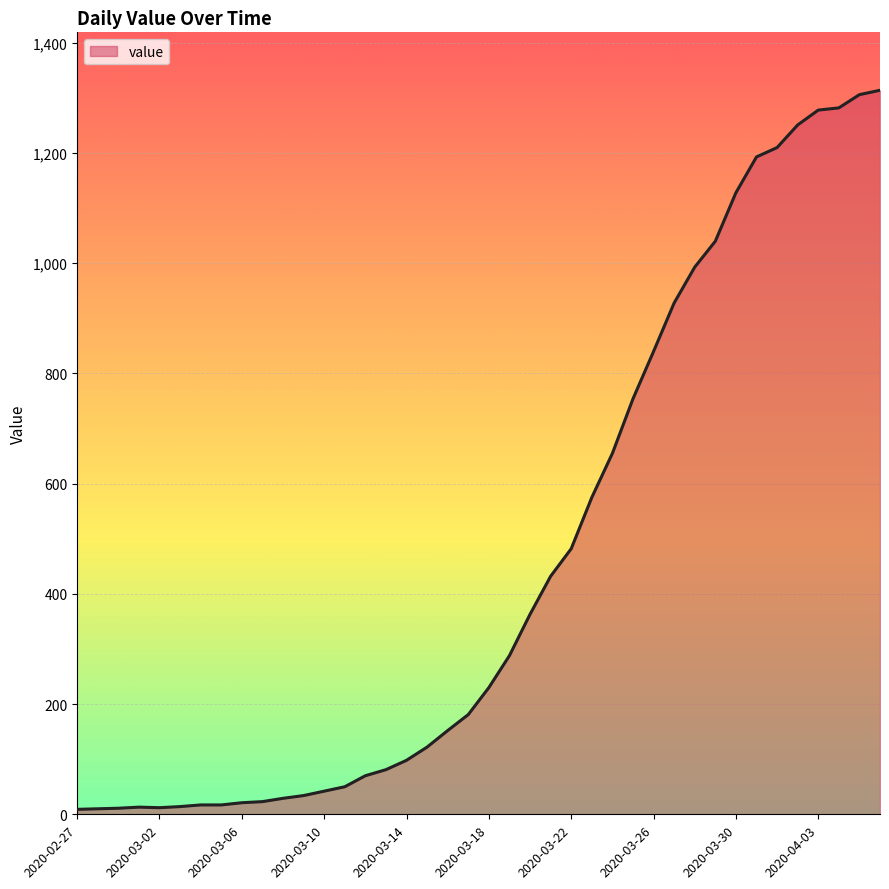

What is the maximum value shown in the chart?

1314